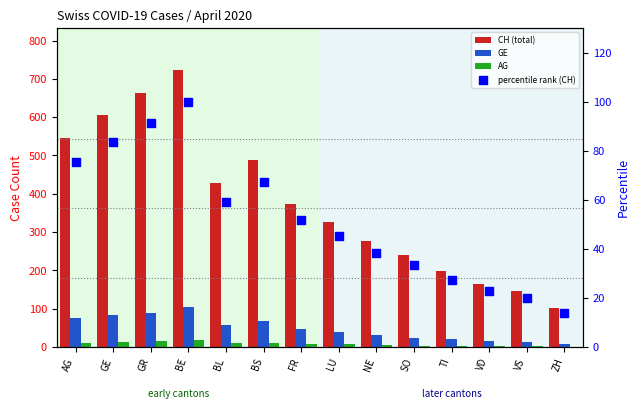

What are all the series names shown in the legend?

CH (total), GE, AG, percentile rank (CH)